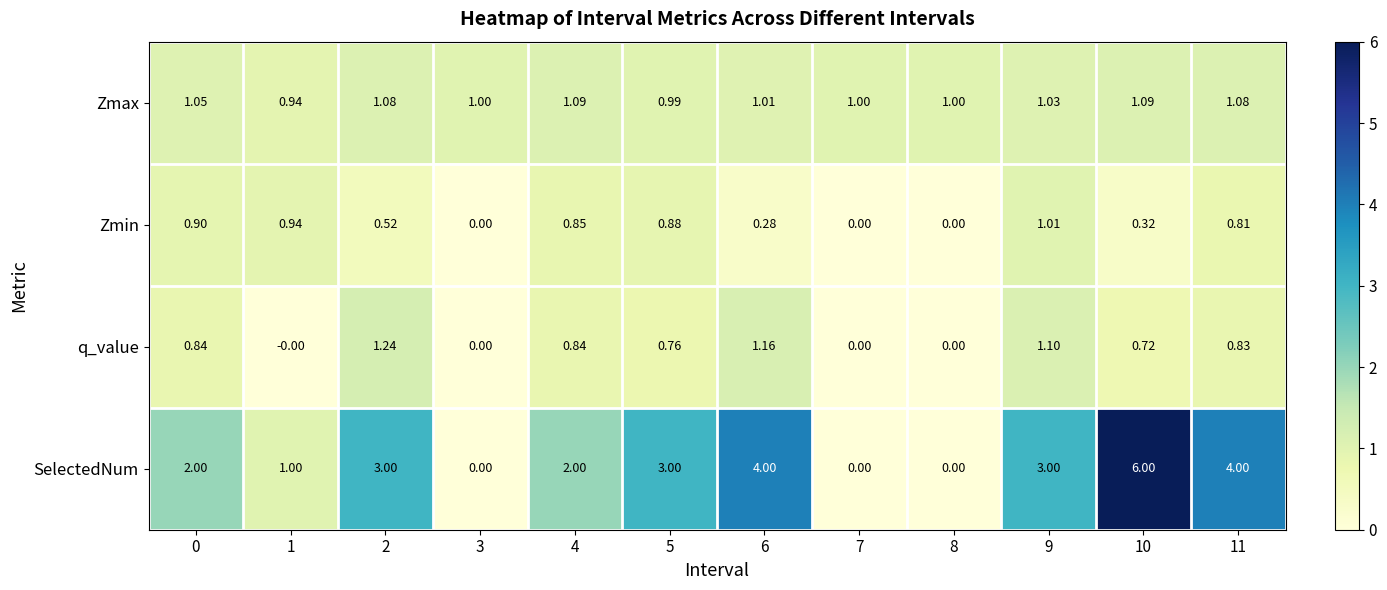

Which series changed the most between 2 and 11?

SelectedNum